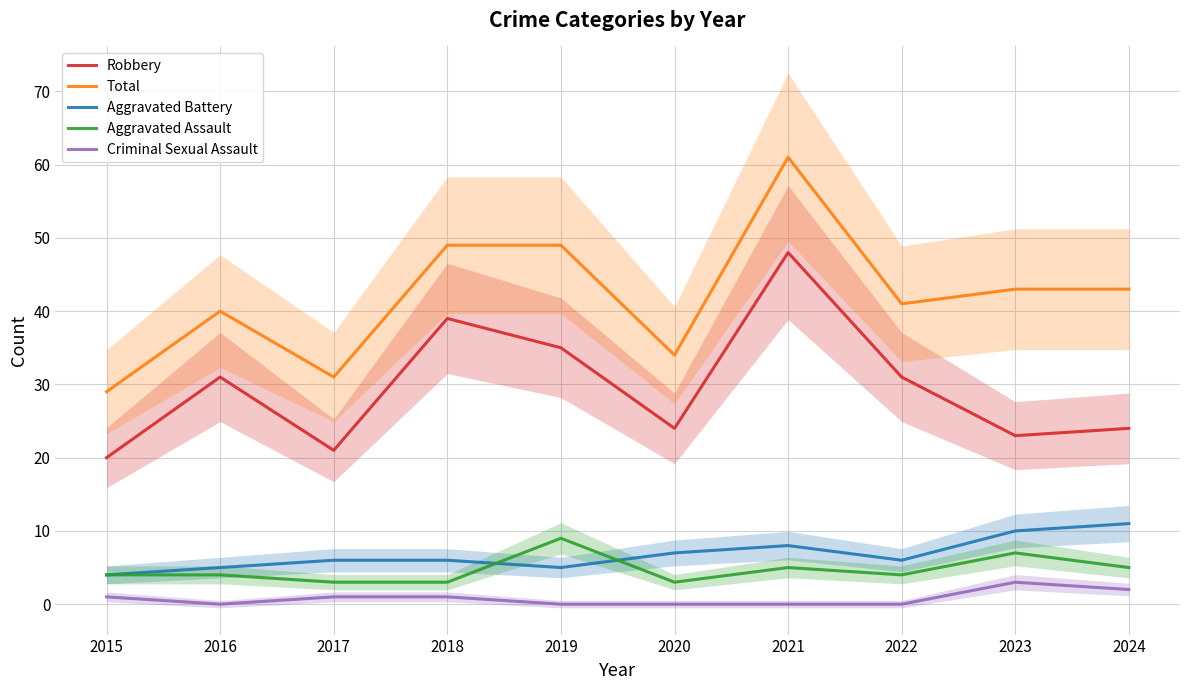

True or false: Total and Aggravated Battery intersect in this chart.

False